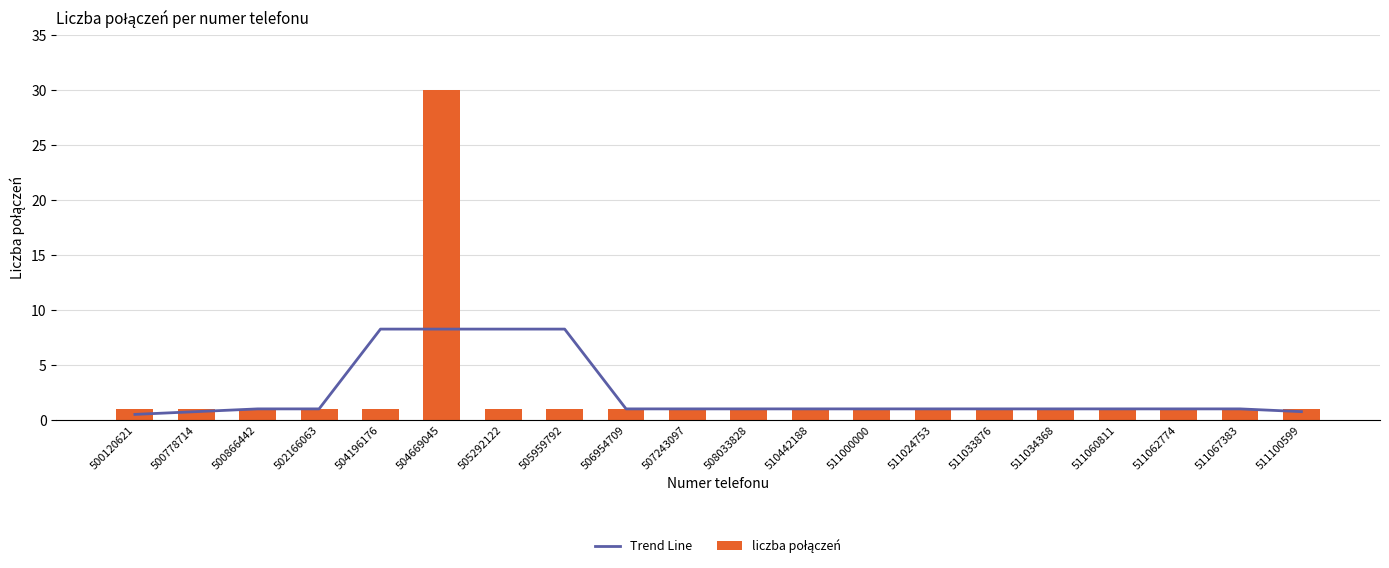

Where does the Trend Line series first go above 1?

504196176